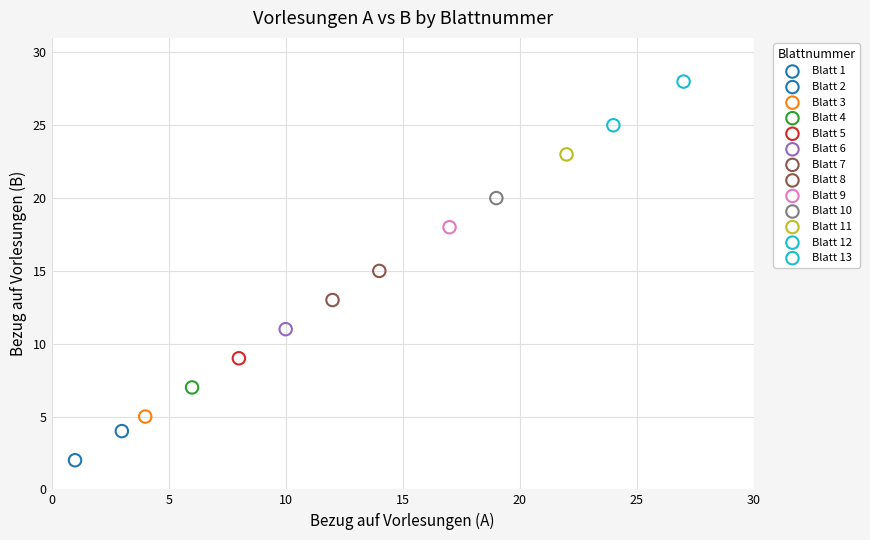

Which series contains the lowest Y value?

Blatt 1